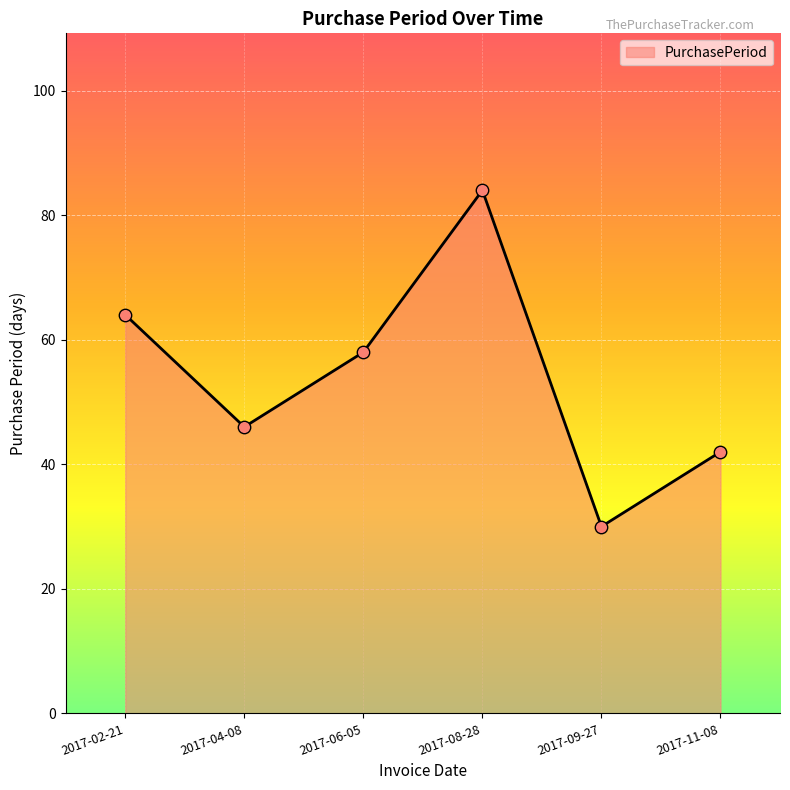

Approximately how many times larger is the value at 2017-08-28 compared to 2017-11-08?

2.0